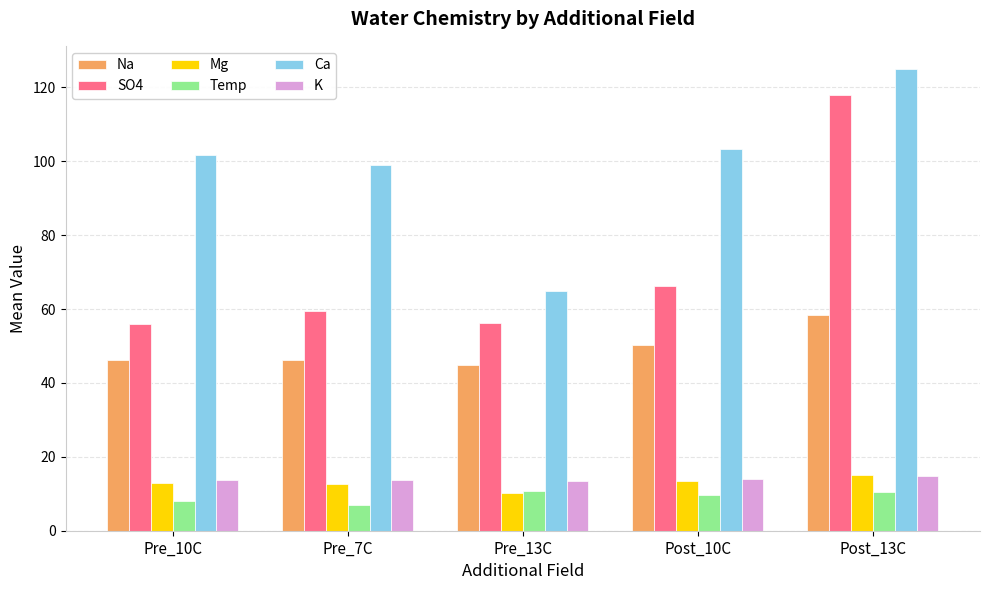

At which label is Ca closest to 94?

Pre_7C